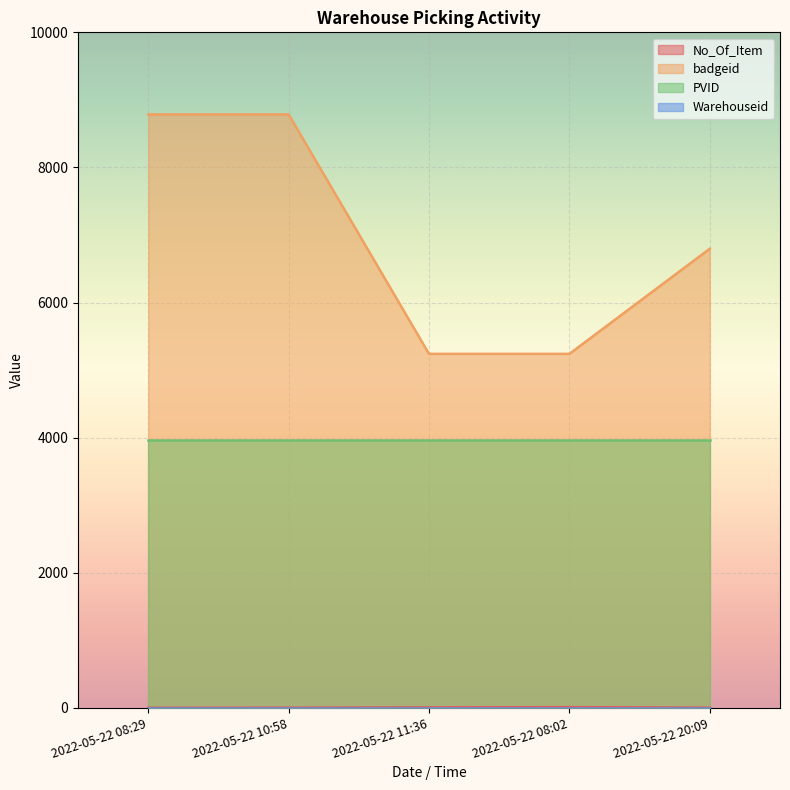

At which label is badgeid closest to 7012?

2022-05-22 20:09